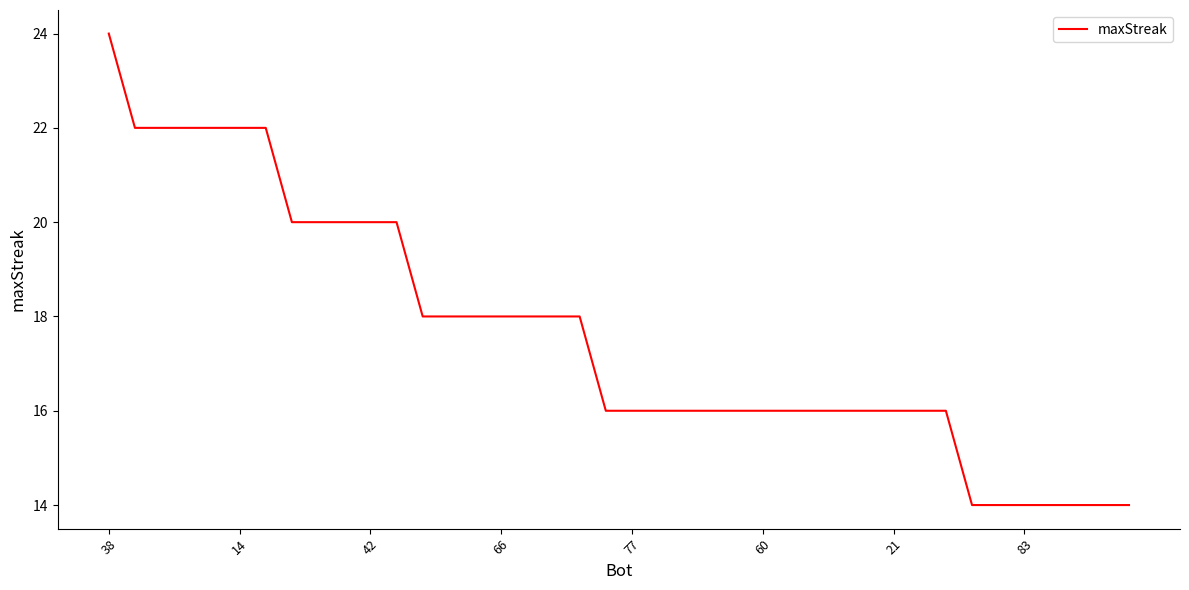

What is the greatest value displayed?

24